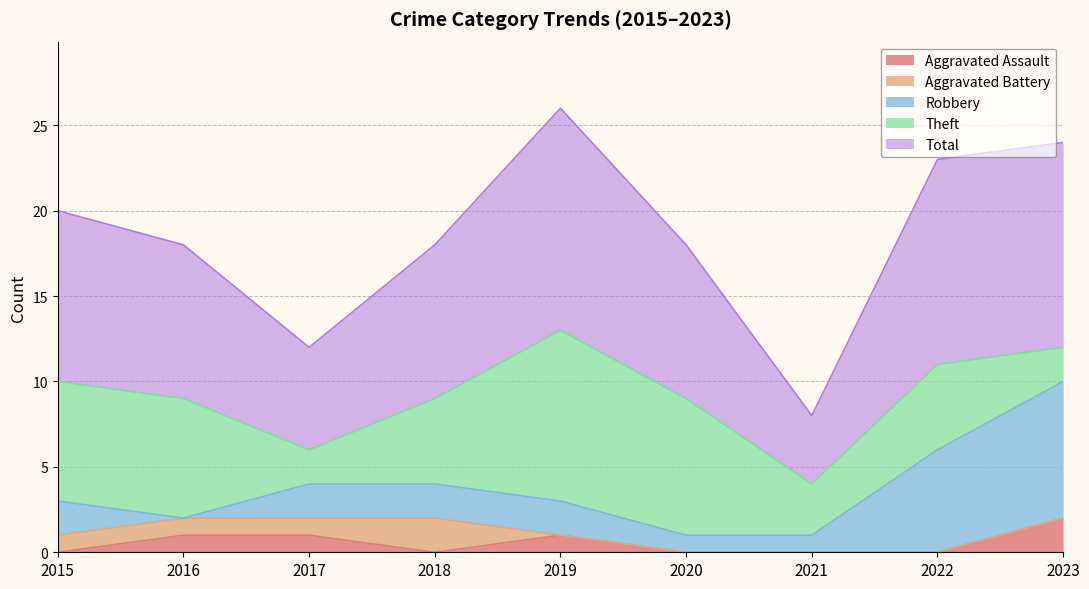

How many values in the Aggravated Battery series exceed 0?

4